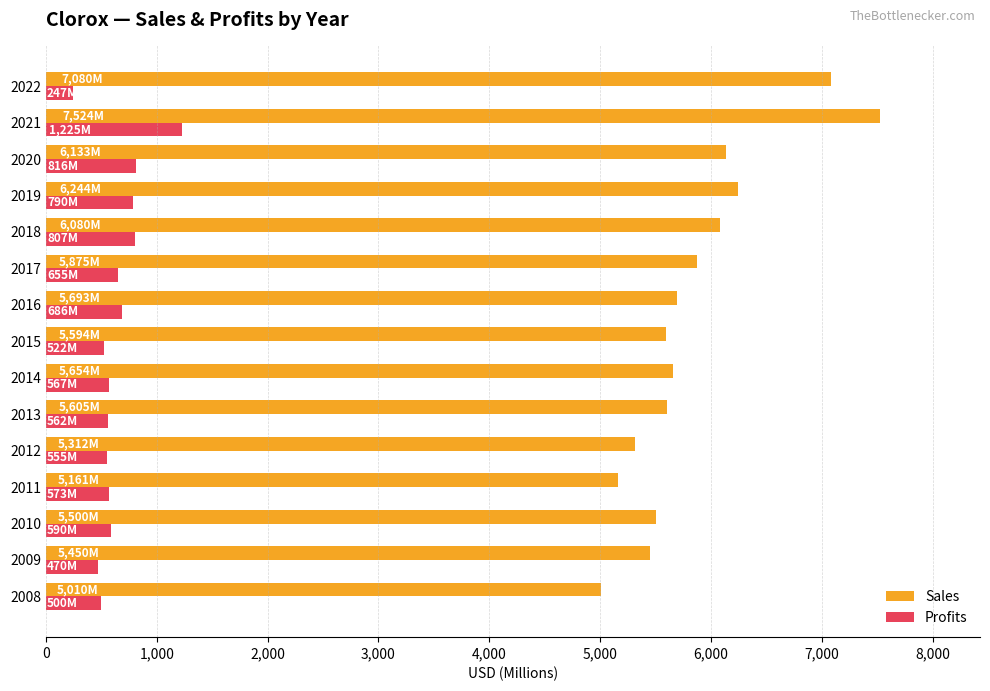

Rank the series by their maximum value, from lowest to highest.

Profits, Sales